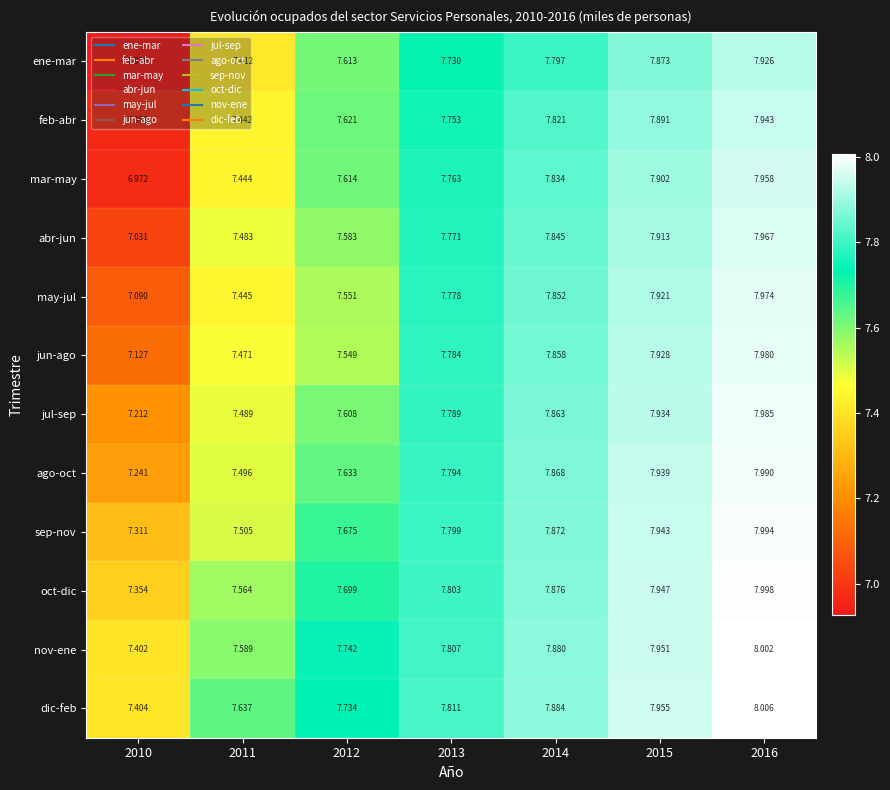

Which series has the widest spread of values?

ene-mar